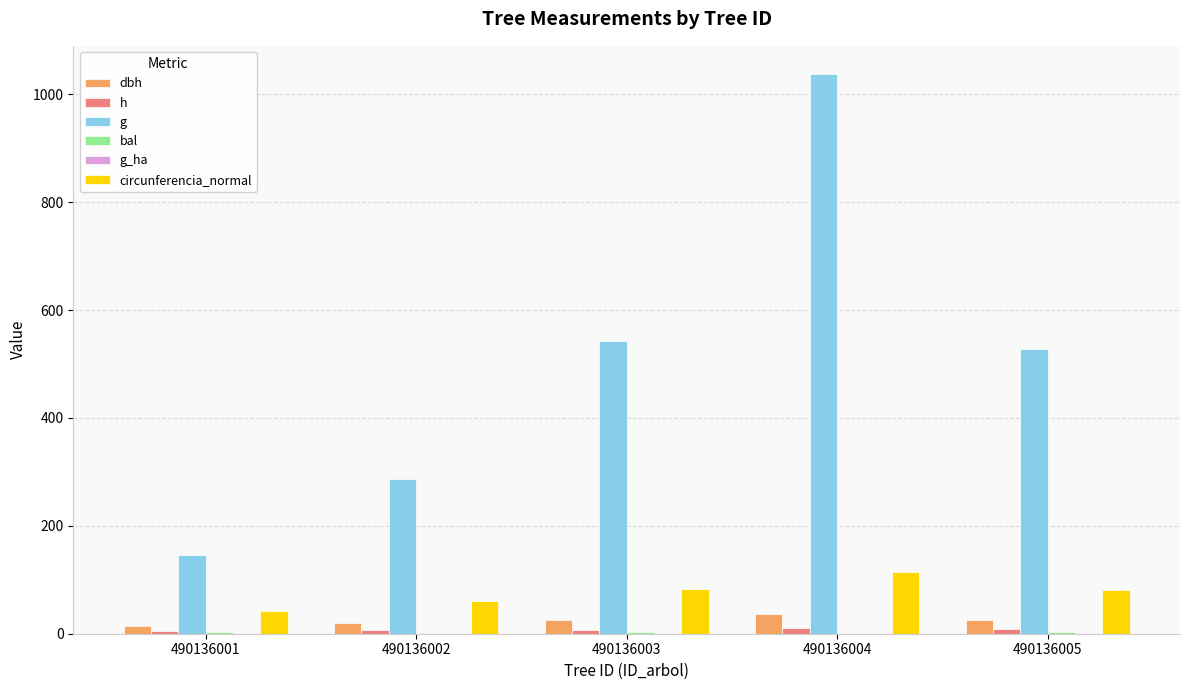

How many distinct data groups are displayed?

6